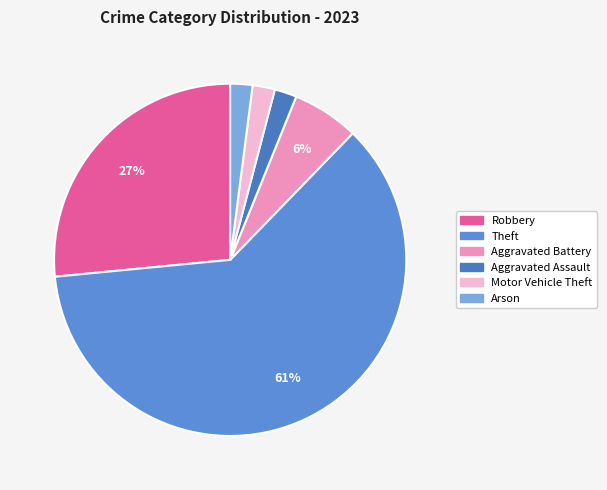

To the nearest percent, what is the difference between the largest and smallest slice percentages?

59%